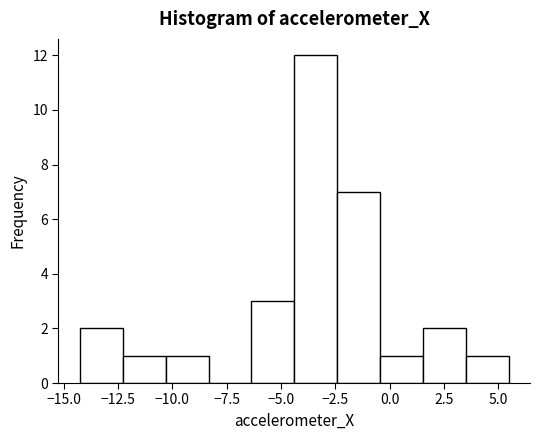

Read against the x-axis, roughly where is the centre of the tallest bar?

-3.5